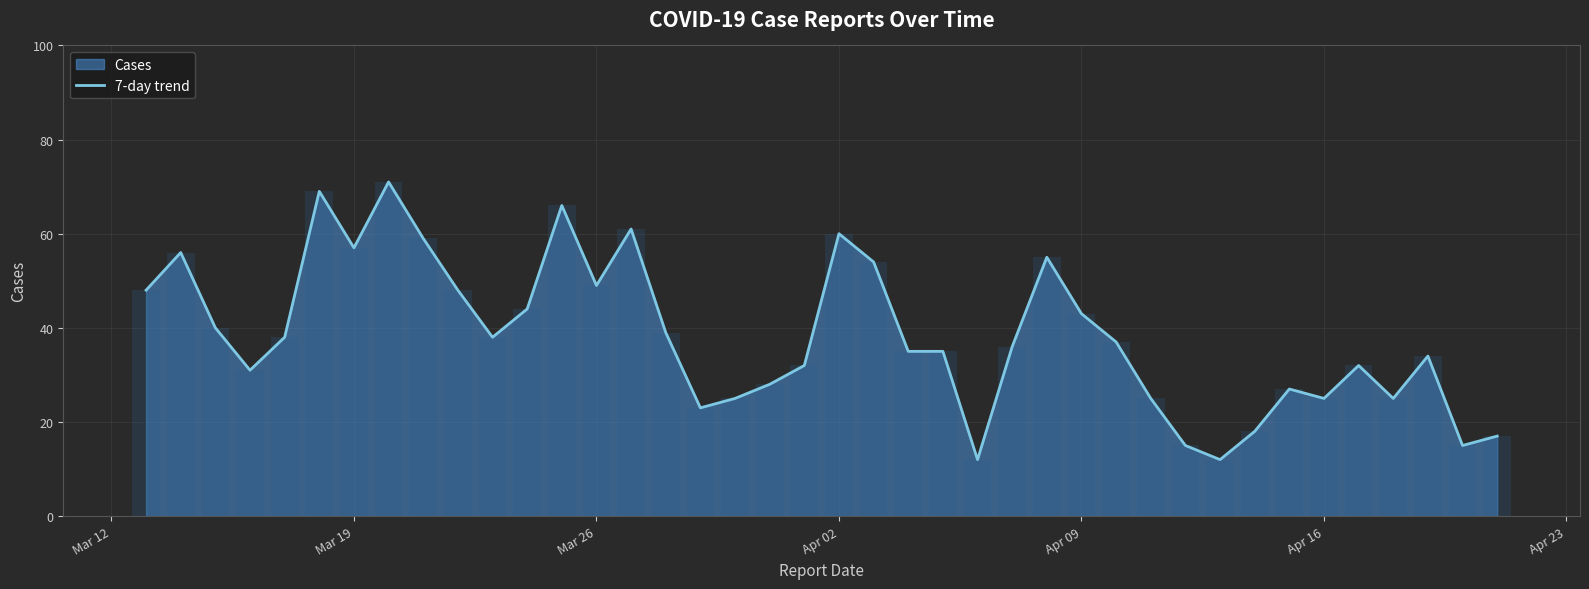

What is the difference between the maximum and second lowest values?

59